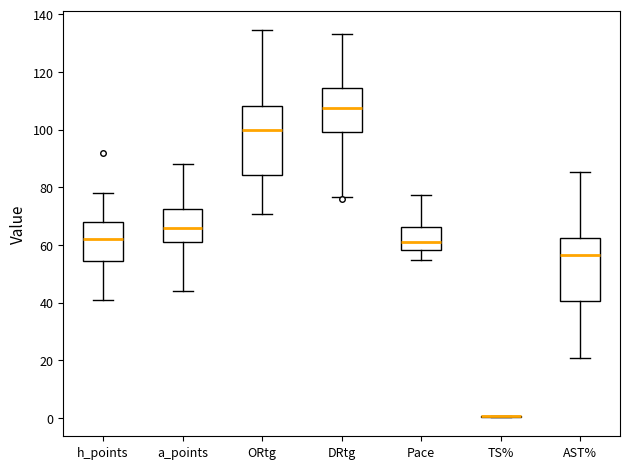

Reading left to right, transcribe this box plot: for each box, give where its median line is, the range the box spans, and where its two whiskers end, as read against the y-axis. The values are not printed on the chart, so give them approximately, as read against the axis.

h_points: median 62, box 54 to 68, whiskers 42 to 78
a_points: median 66, box 62 to 72, whiskers 44 to 88
ORtg: median 100, box 84 to 108, whiskers 70 to 134
DRtg: median 108, box 100 to 114, whiskers 76 to 134
Pace: median 60, box 58 to 66, whiskers 54 to 78
TS%: box collapsed to a line at 0, whiskers 0 to 0
AST%: median 56, box 40 to 62, whiskers 20 to 86